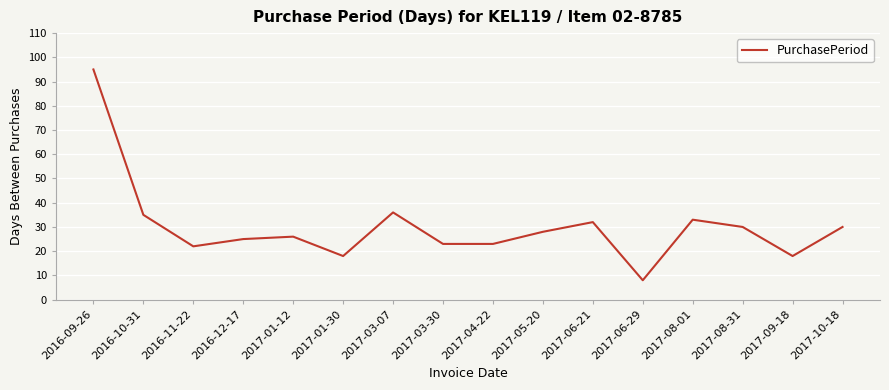

Which category has the highest value across all series?

2016-09-26